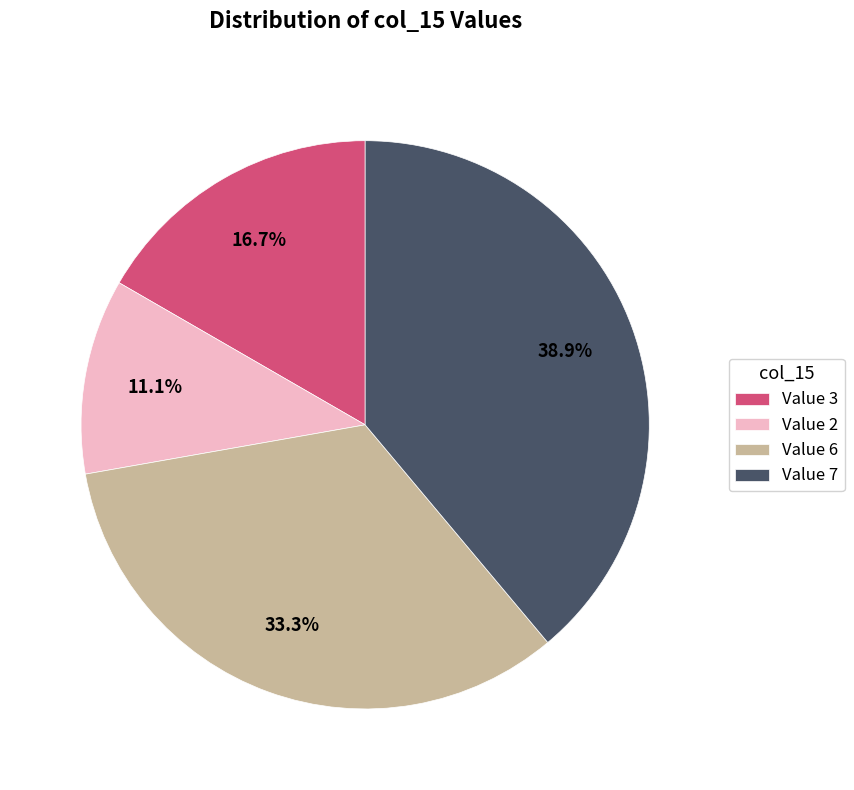

How many segments does this pie chart have?

4